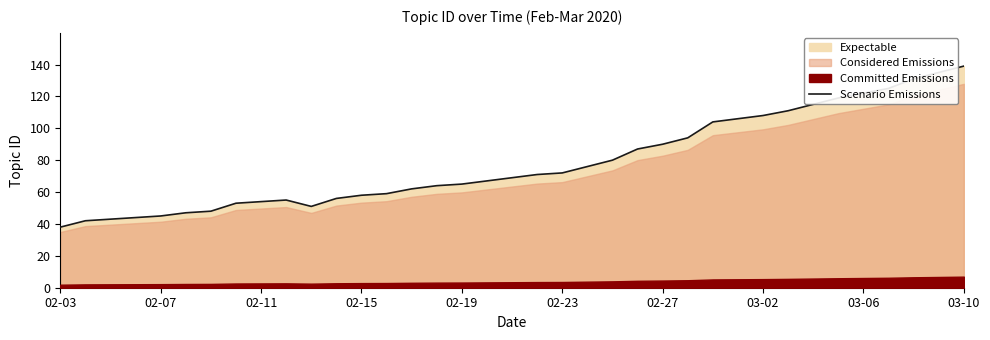

The value of Scenario Emissions at 02-19 is 65. True or false?

True